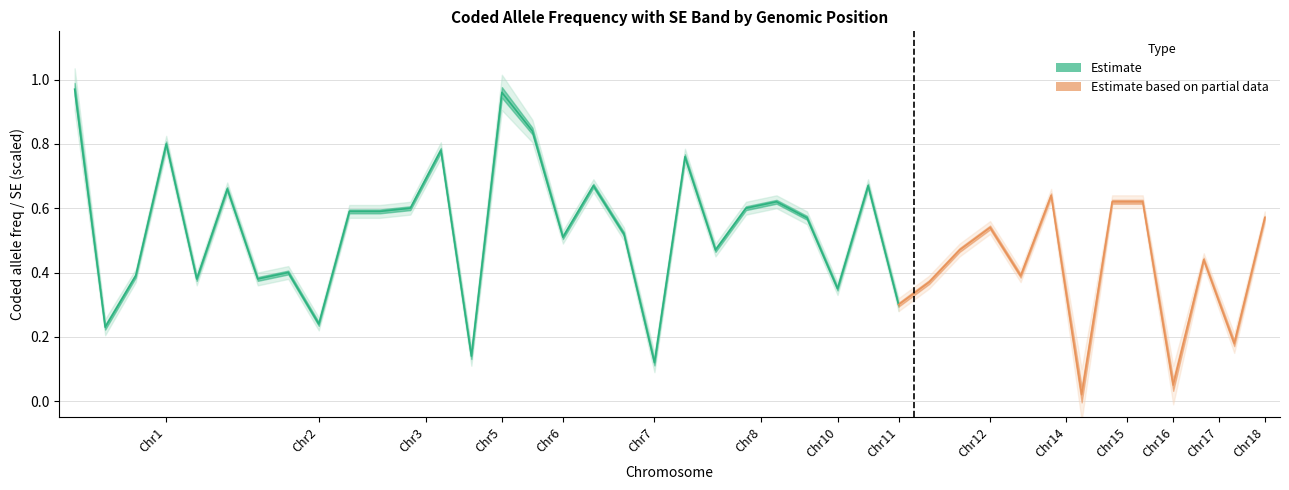

True or false: SE has a value of 0.0 at 27.

False